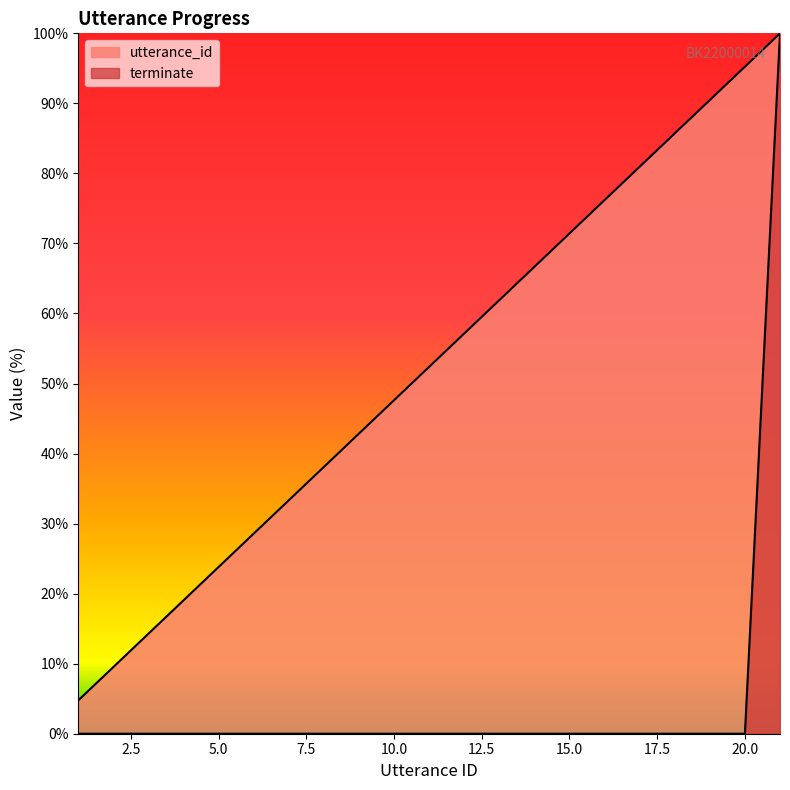

Which series has the widest spread of values?

terminate